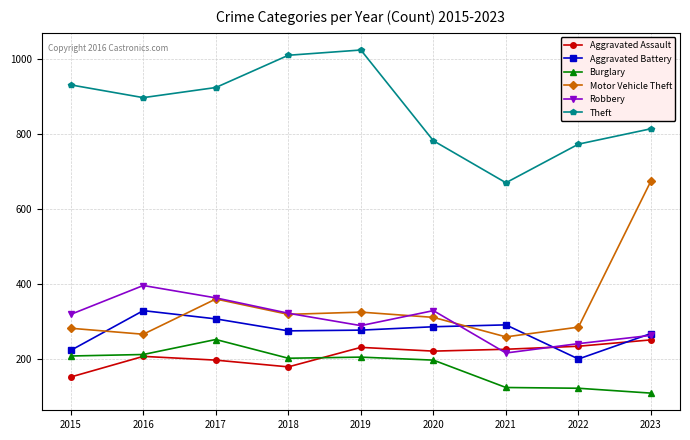

Is it true that Aggravated Assault equals 197 at 2017?

True